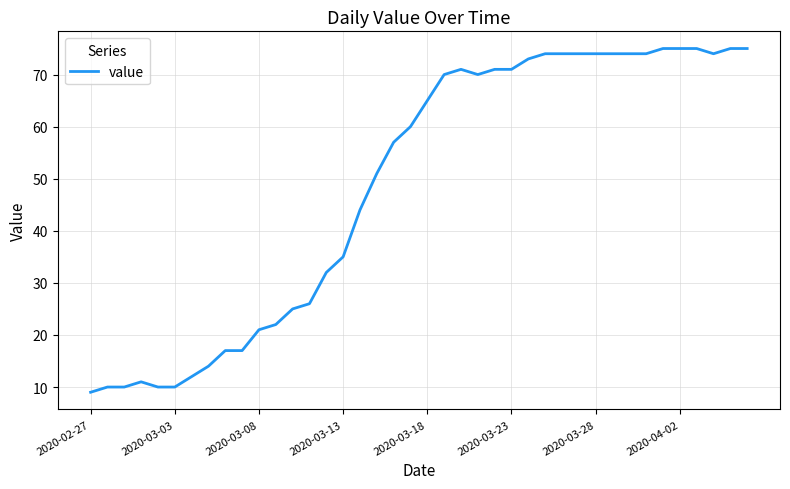

What is the maximum value shown in the chart?

75